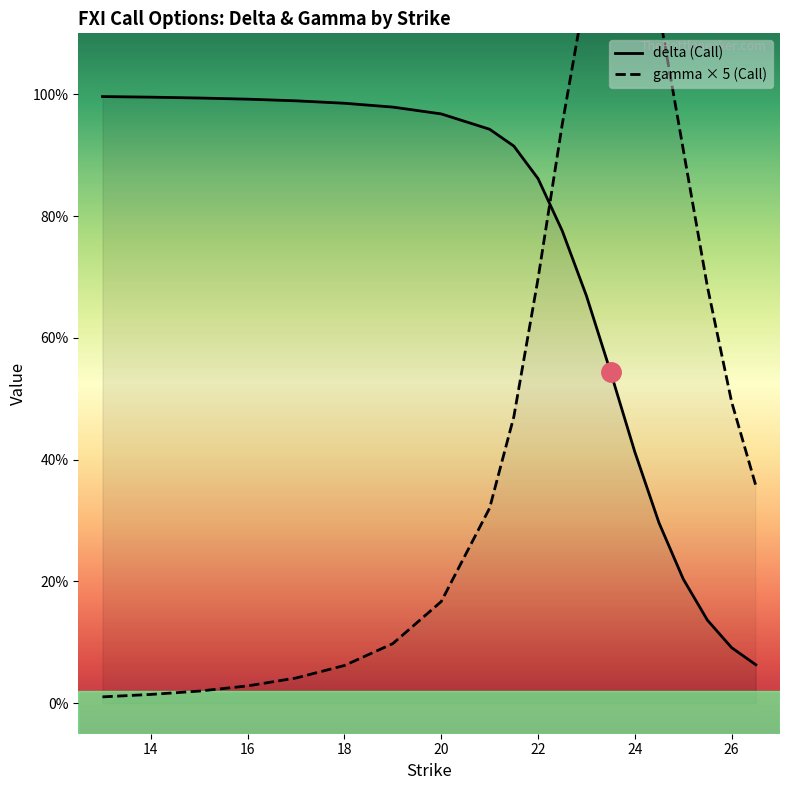

What is the difference between the maximum and second lowest values in the delta (Call) series?

0.9